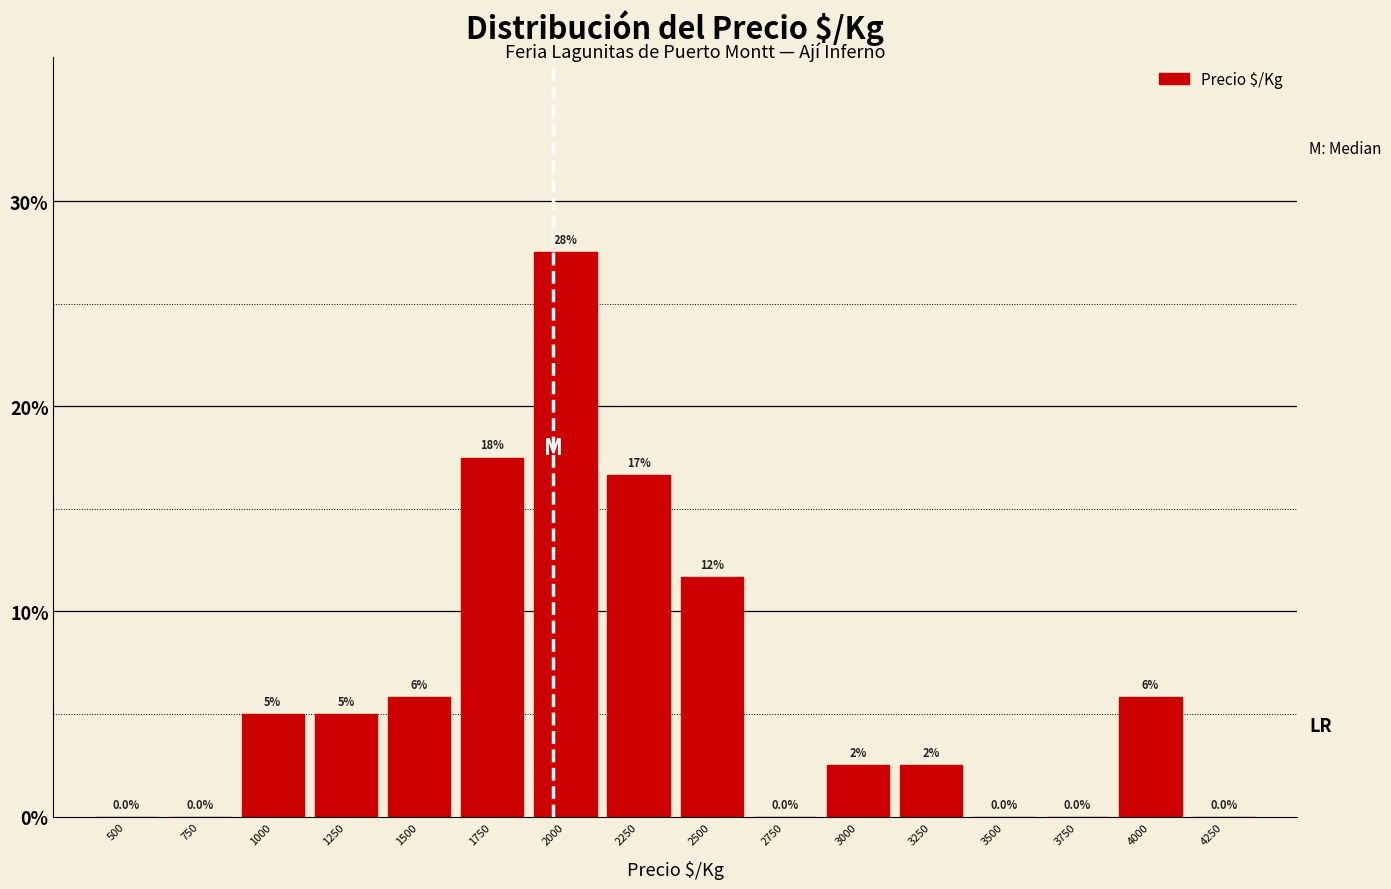

What is the greatest value displayed?

27.5